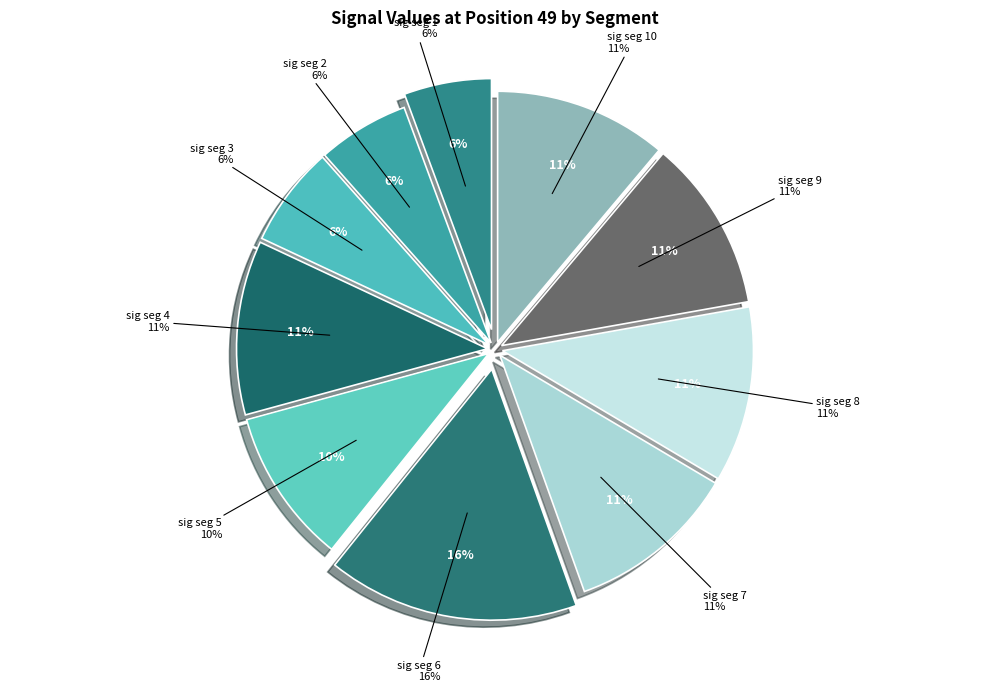

Does signal segment 9 account for over 50% of the chart?

No